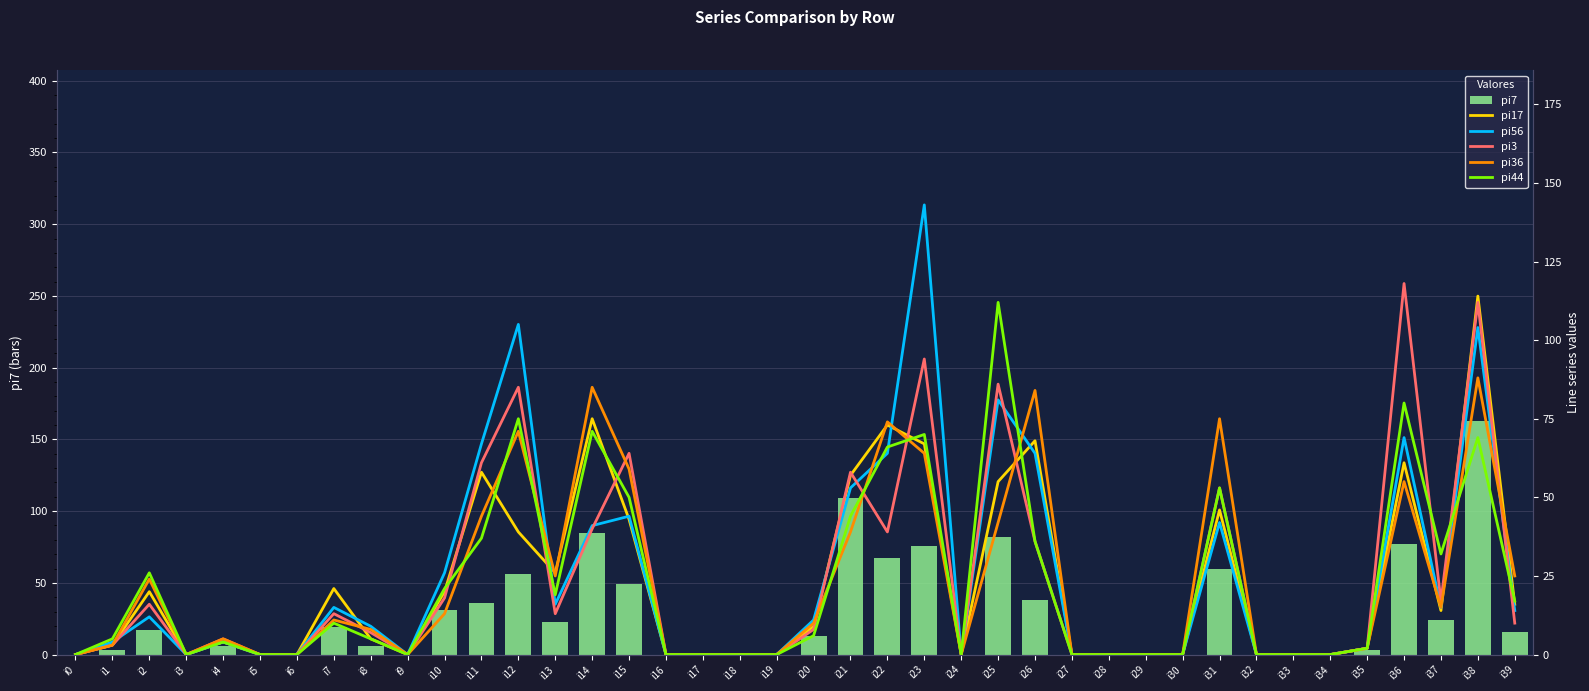

Reading left to right, extract all data points from this chart.

pi7: i0=0	i1=3	i2=17	i3=0	i4=6	i5=0	i6=0	i7=19	i8=6	i9=0	i10=31	i11=36	i12=56	i13=23	i14=85	i15=49	i16=0	i17=0	i18=0	i19=0	i20=13	i21=109	i22=67	i23=76	i24=0	i25=82	i26=38	i27=0	i28=0	i29=0	i30=0	i31=60	i32=0	i33=0	i34=0	i35=3	i36=77	i37=24	i38=163	i39=16
pi17: i0=0	i1=3	i2=20	i3=0	i4=4	i5=0	i6=0	i7=21	i8=5	i9=0	i10=20	i11=58	i12=39	i13=26	i14=75	i15=43	i16=0	i17=0	i18=0	i19=0	i20=9	i21=57	i22=73	i23=67	i24=0	i25=55	i26=68	i27=0	i28=0	i29=0	i30=0	i31=46	i32=0	i33=0	i34=0	i35=2	i36=61	i37=14	i38=114	i39=16
pi56: i0=0	i1=4	i2=12	i3=0	i4=4	i5=0	i6=0	i7=15	i8=9	i9=0	i10=26	i11=67	i12=105	i13=16	i14=41	i15=44	i16=0	i17=0	i18=0	i19=0	i20=11	i21=53	i22=64	i23=143	i24=0	i25=81	i26=64	i27=0	i28=0	i29=0	i30=0	i31=42	i32=0	i33=0	i34=0	i35=2	i36=69	i37=15	i38=104	i39=14
pi3: i0=0	i1=3	i2=16	i3=0	i4=5	i5=0	i6=0	i7=13	i8=7	i9=0	i10=18	i11=61	i12=85	i13=13	i14=40	i15=64	i16=0	i17=0	i18=0	i19=0	i20=8	i21=58	i22=39	i23=94	i24=0	i25=86	i26=36	i27=0	i28=0	i29=0	i30=0	i31=53	i32=0	i33=0	i34=0	i35=2	i36=118	i37=17	i38=112	i39=10
pi36: i0=0	i1=3	i2=24	i3=0	i4=5	i5=0	i6=0	i7=11	i8=8	i9=0	i10=13	i11=44	i12=71	i13=25	i14=85	i15=59	i16=0	i17=0	i18=0	i19=0	i20=10	i21=39	i22=74	i23=64	i24=0	i25=42	i26=84	i27=0	i28=0	i29=0	i30=0	i31=75	i32=0	i33=0	i34=0	i35=2	i36=55	i37=15	i38=88	i39=25
pi44: i0=0	i1=5	i2=26	i3=0	i4=4	i5=0	i6=0	i7=10	i8=5	i9=0	i10=21	i11=37	i12=75	i13=19	i14=71	i15=50	i16=0	i17=0	i18=0	i19=0	i20=6	i21=44	i22=66	i23=70	i24=0	i25=112	i26=36	i27=0	i28=0	i29=0	i30=0	i31=53	i32=0	i33=0	i34=0	i35=2	i36=80	i37=32	i38=69	i39=17